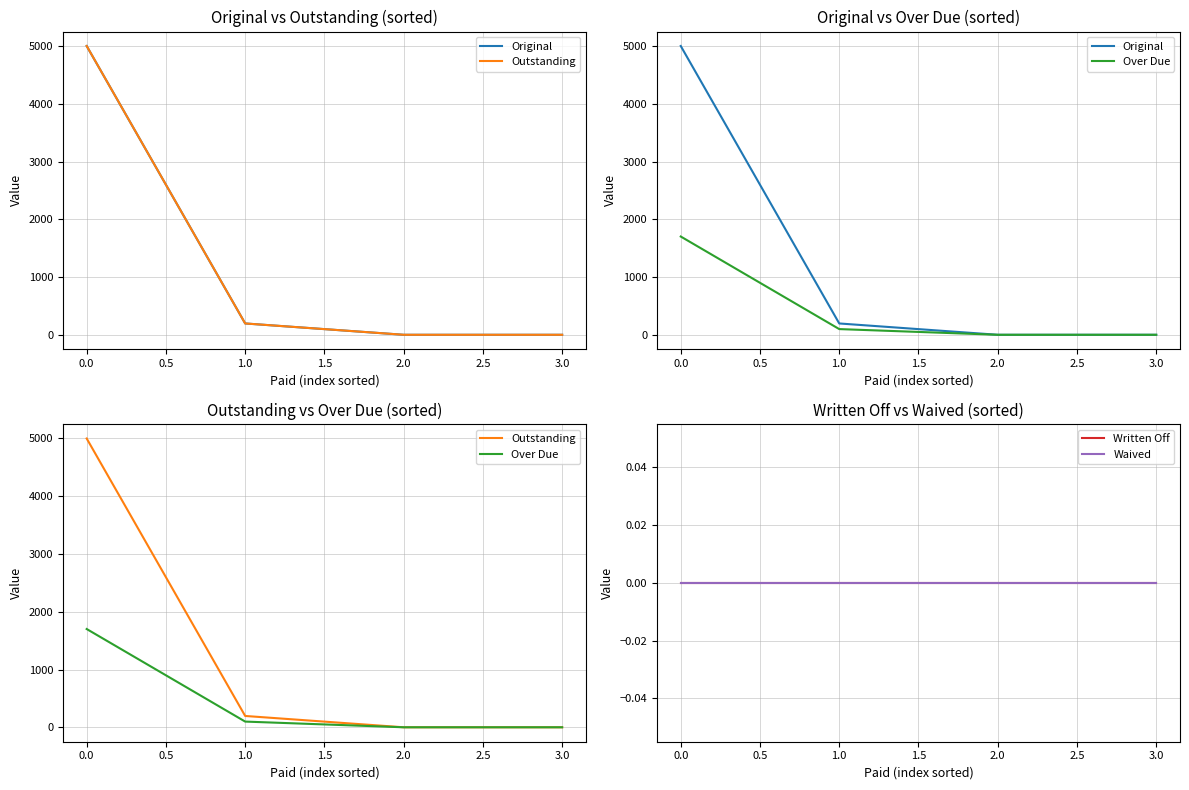

True or false: Original and Outstanding cross at least once.

False